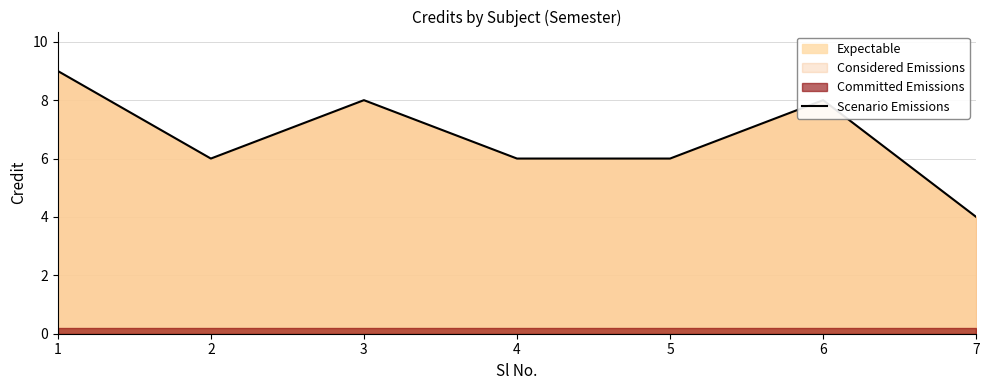

How many interior local peaks (higher than both neighbors) does the data have?

2